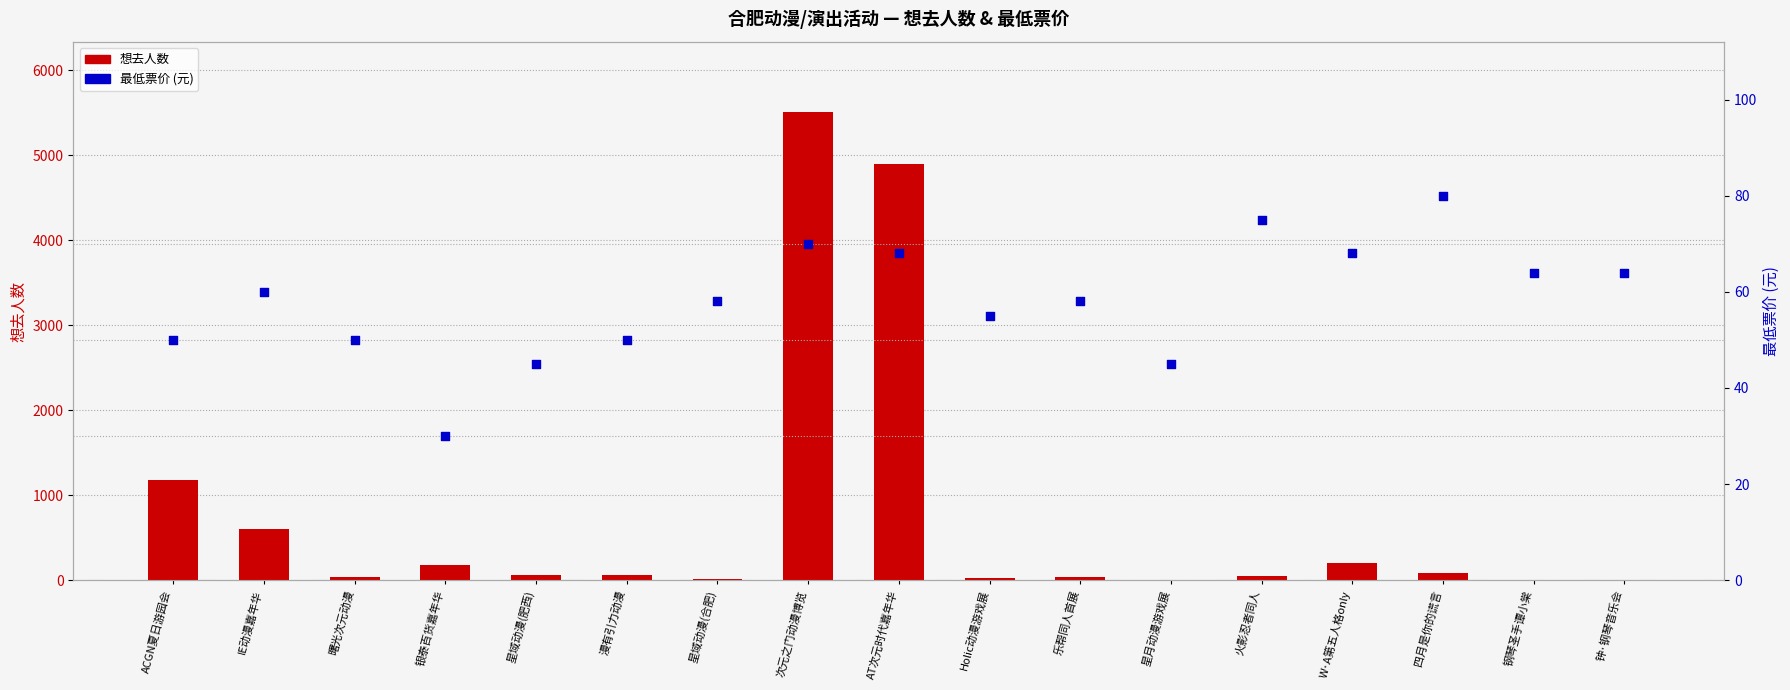

At how many categories does at least one series exceed 1291?

2